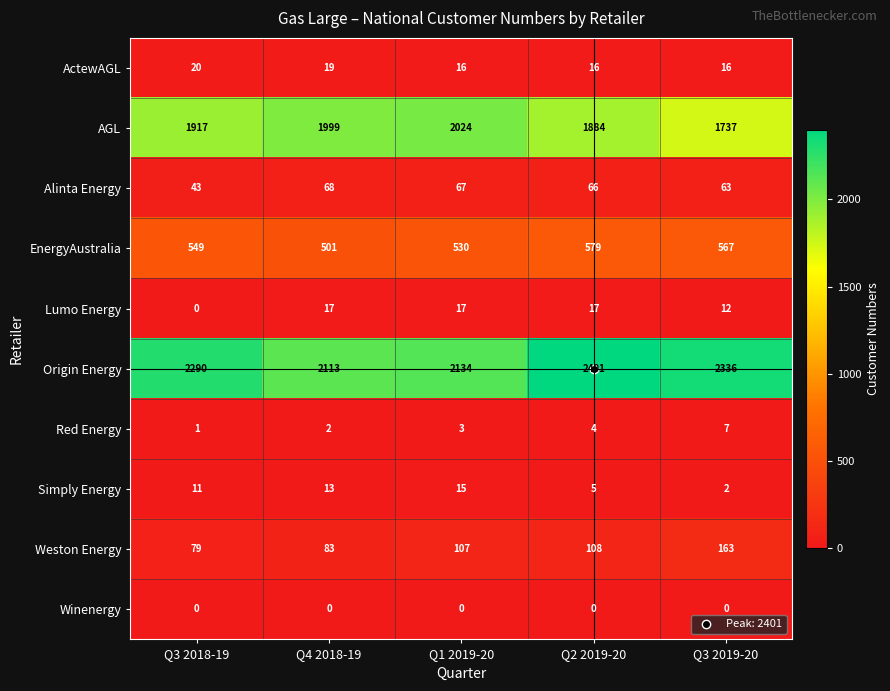

What is the total value across all series at Q2 2019-20?

5080